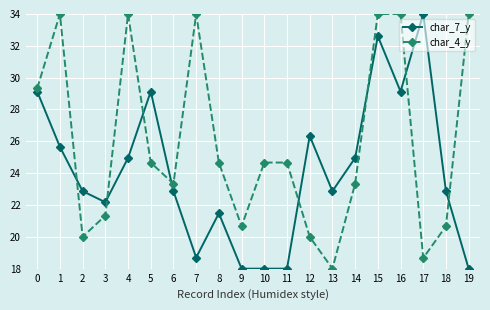

Is it true that char_7_y equals 8.2 at 19?

False